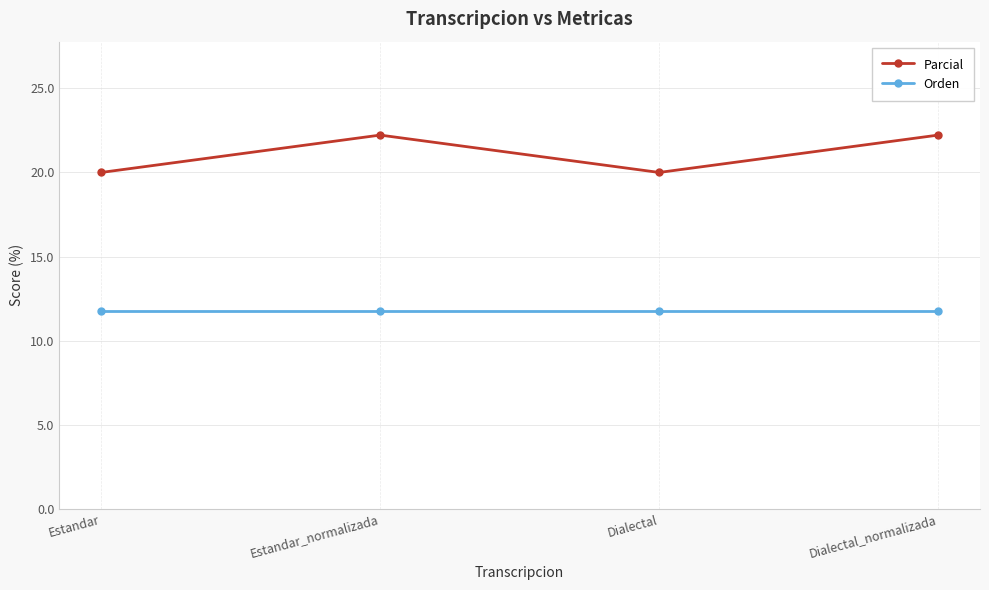

What is the smallest value displayed?

11.8